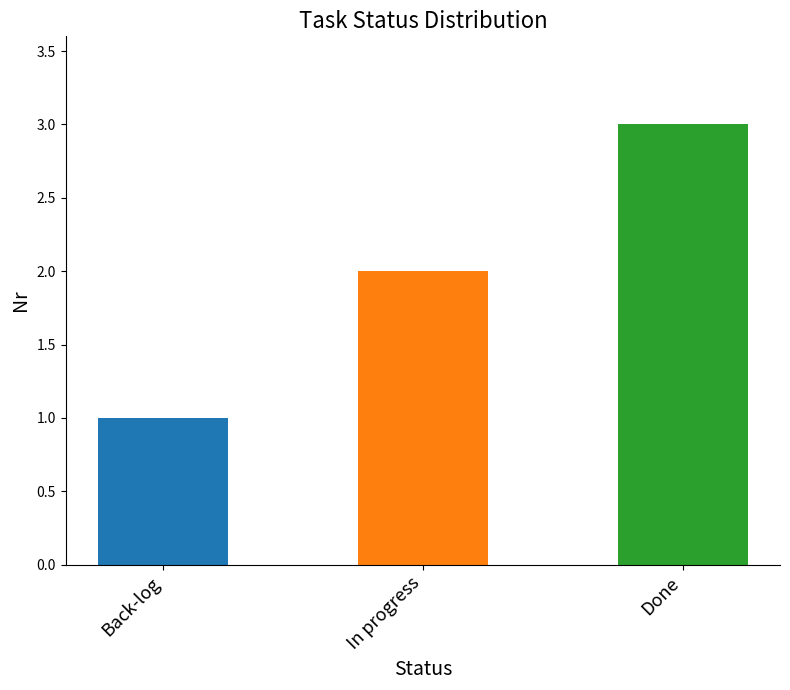

Is it true that the value at Back-log is 1?

True